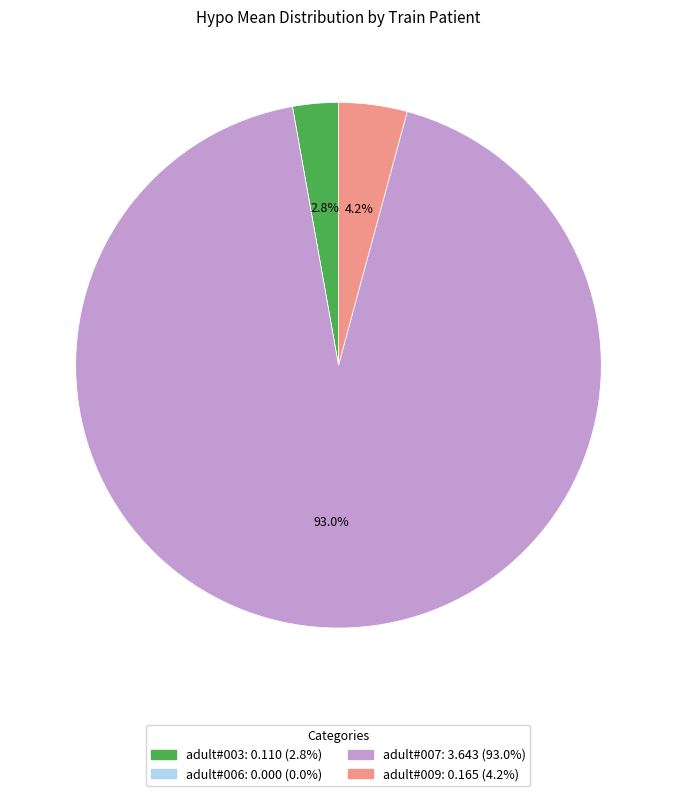

Which has a higher value, adult#007 or adult#003?

adult#007